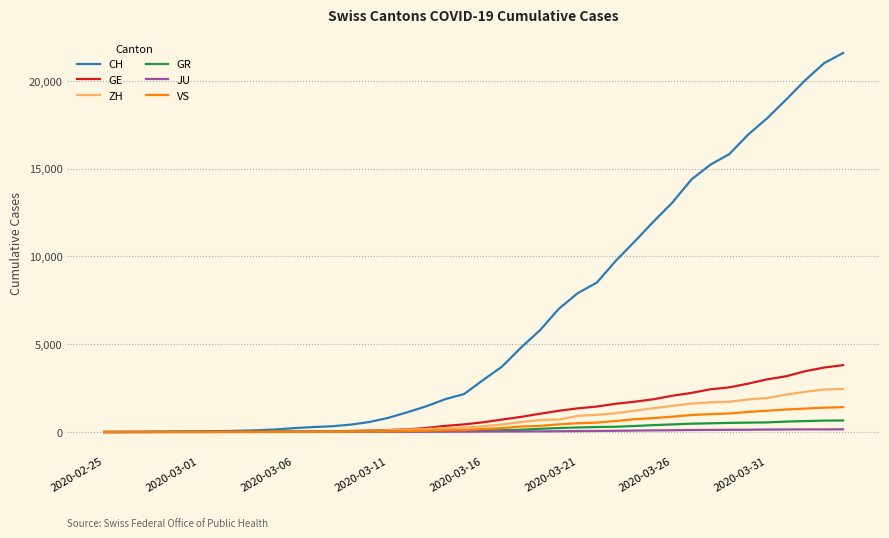

What is the greatest value displayed?

21574